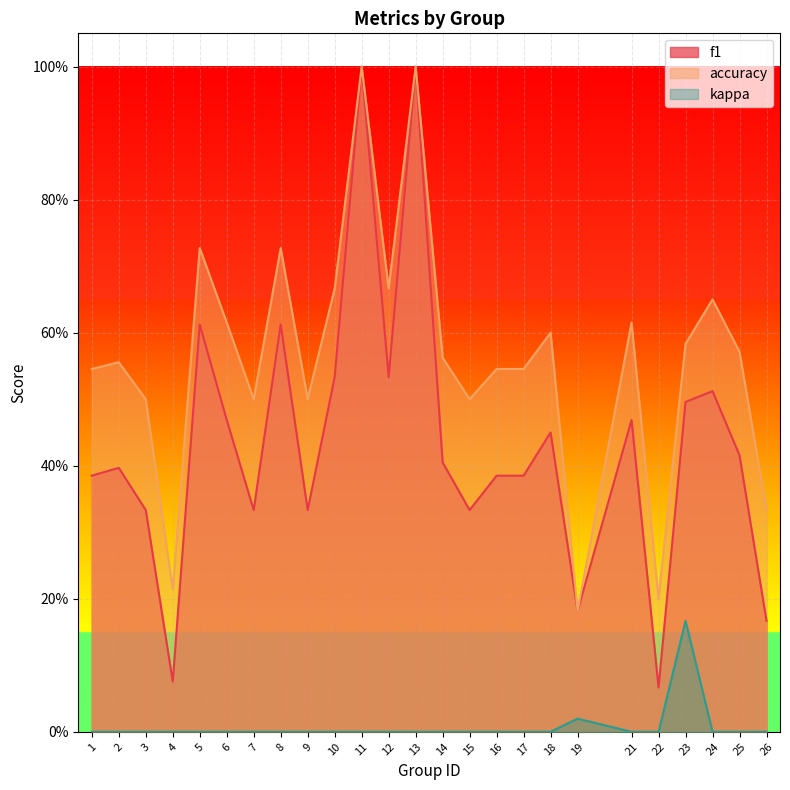

What is the spread (max minus min) of values at 22?

0.2